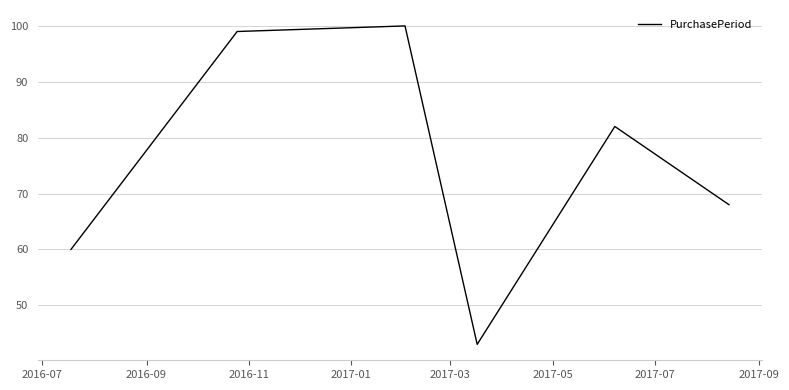

How many interior local peaks (higher than both neighbors) does the data have?

2